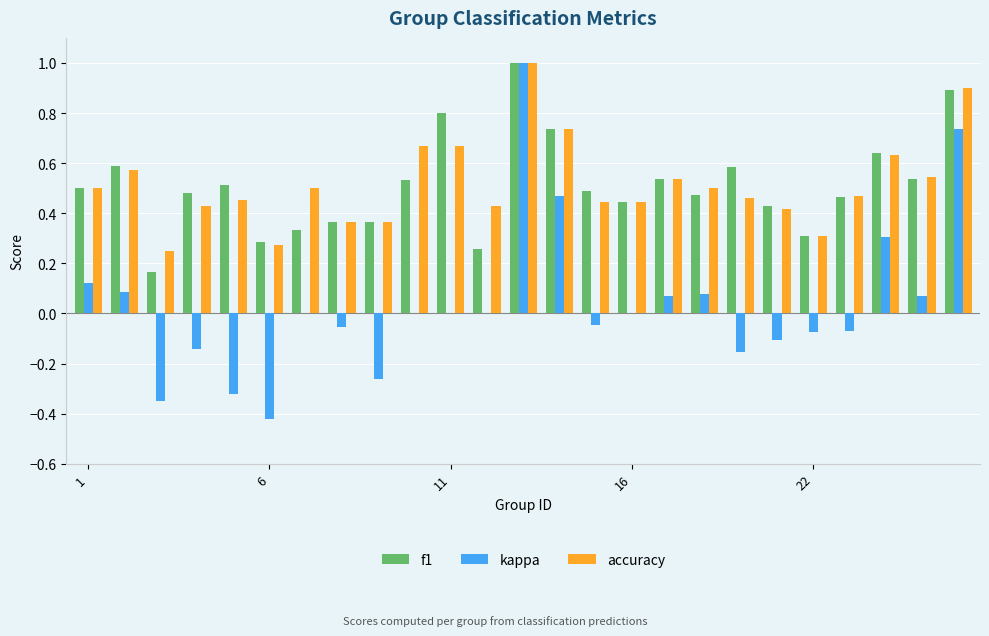

How many series are shown in this chart?

3